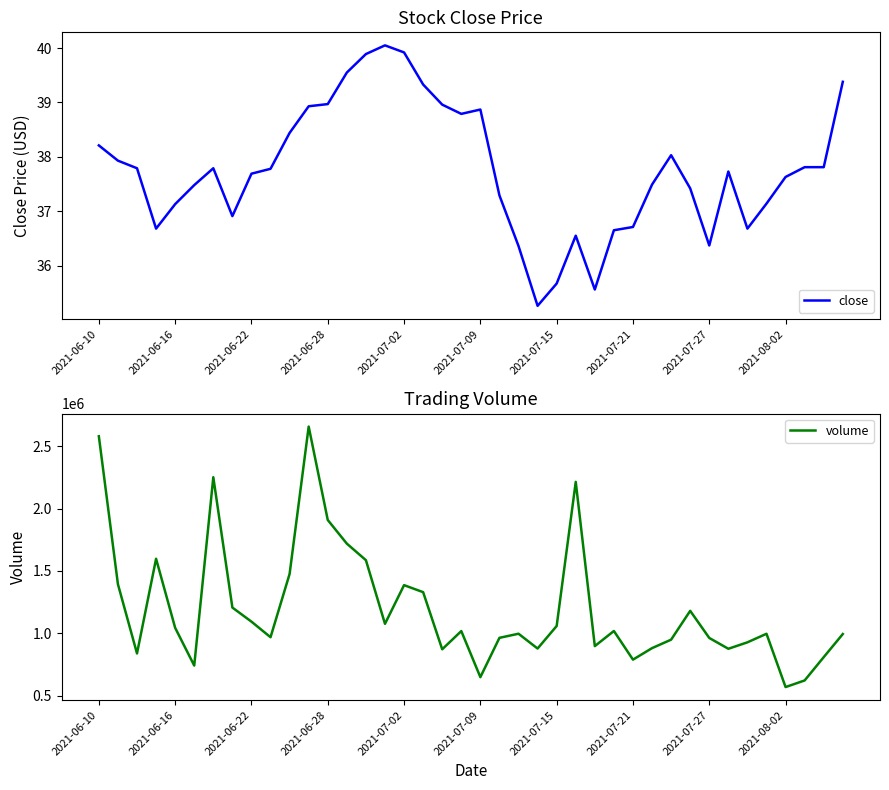

The close series shows 58.4 at 15. True or false?

False